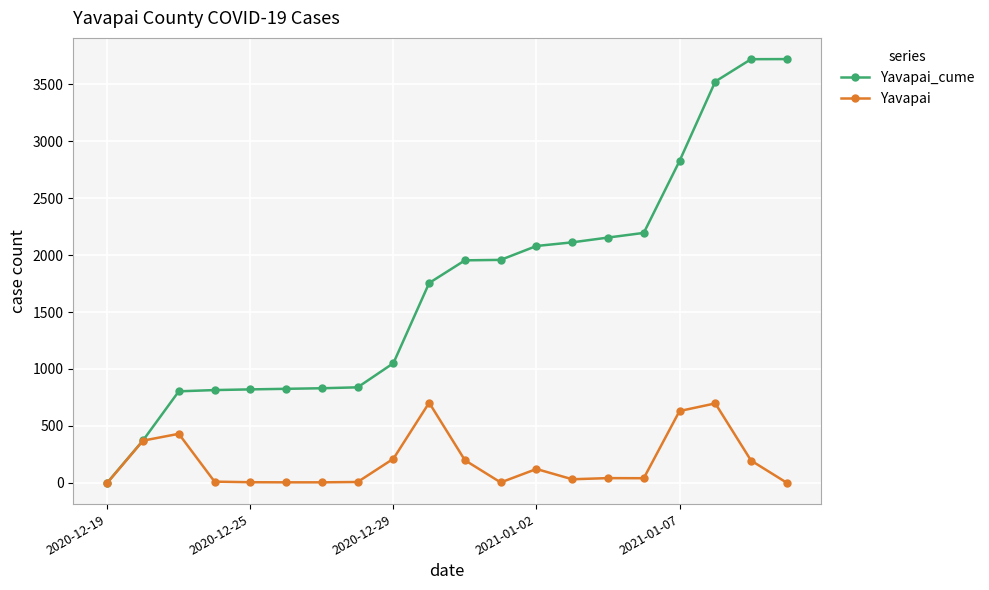

What are all the series names shown in the legend?

Yavapai_cume, Yavapai